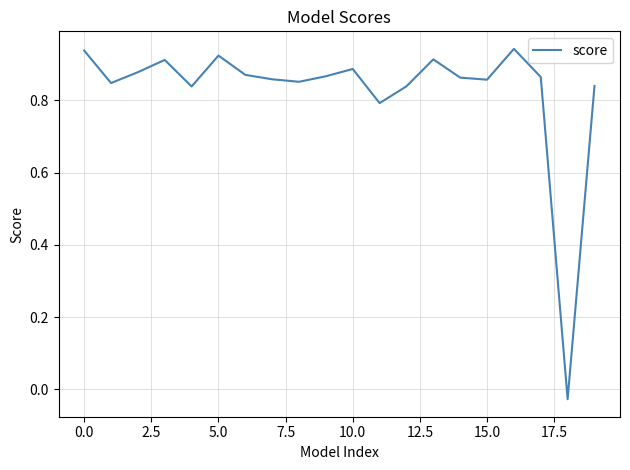

What is the difference between the maximum and minimum values?

1.0